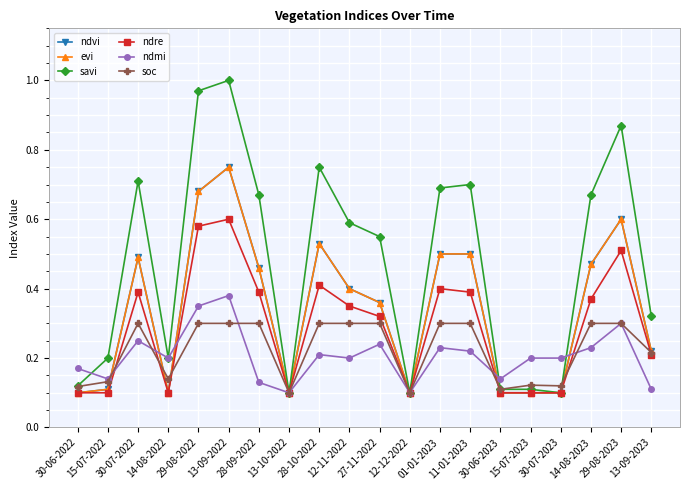

Which has a higher value, 15-07-2023 or 12-12-2022?

15-07-2023